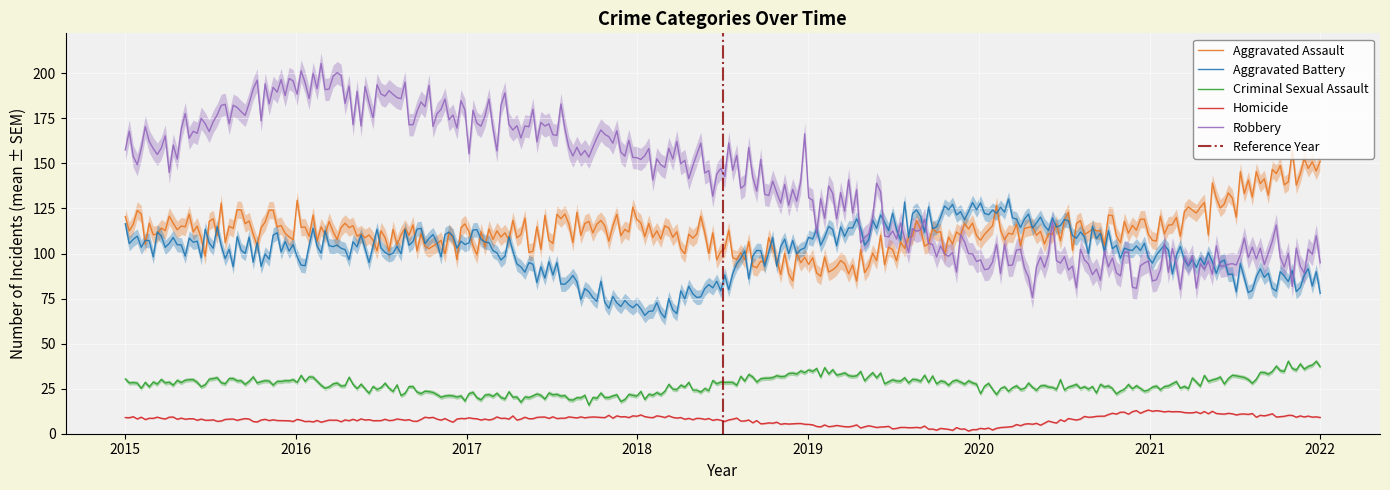

Rank the categories by Criminal Sexual Assault value from lowest to highest.

2017, 2018, 2021, 2020, 2015, 2016, 2019, 2022